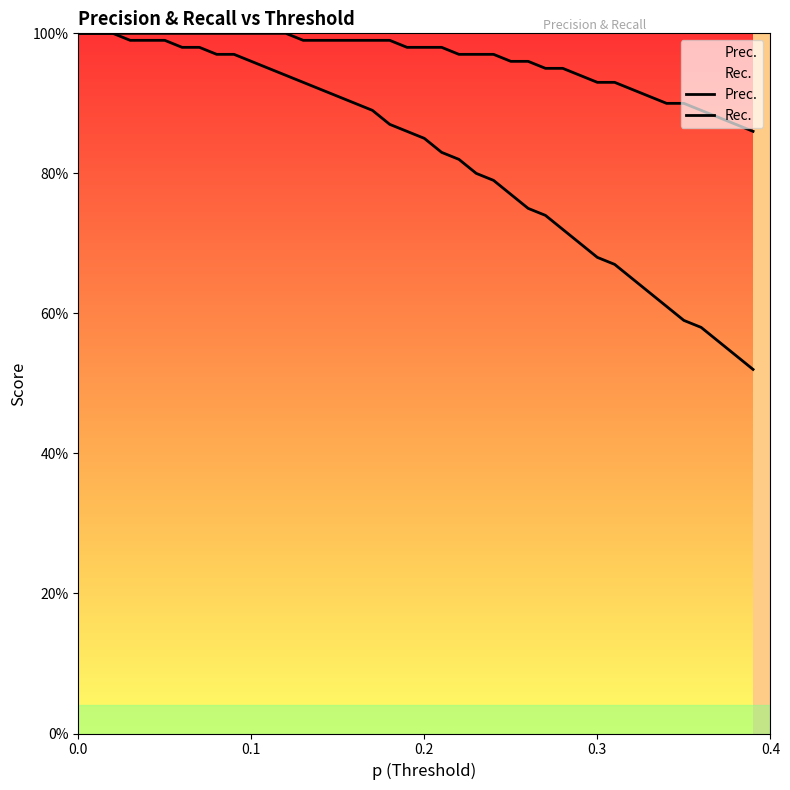

True or false: Prec. has a value of 1.6 at 5.

False